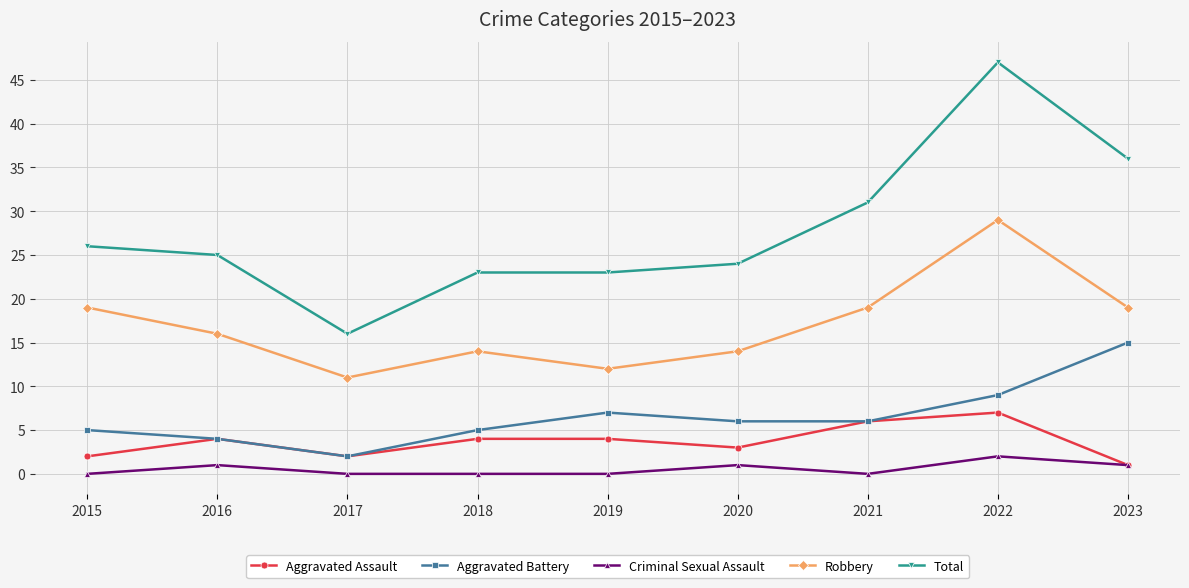

What is the minimum value for Total?

16